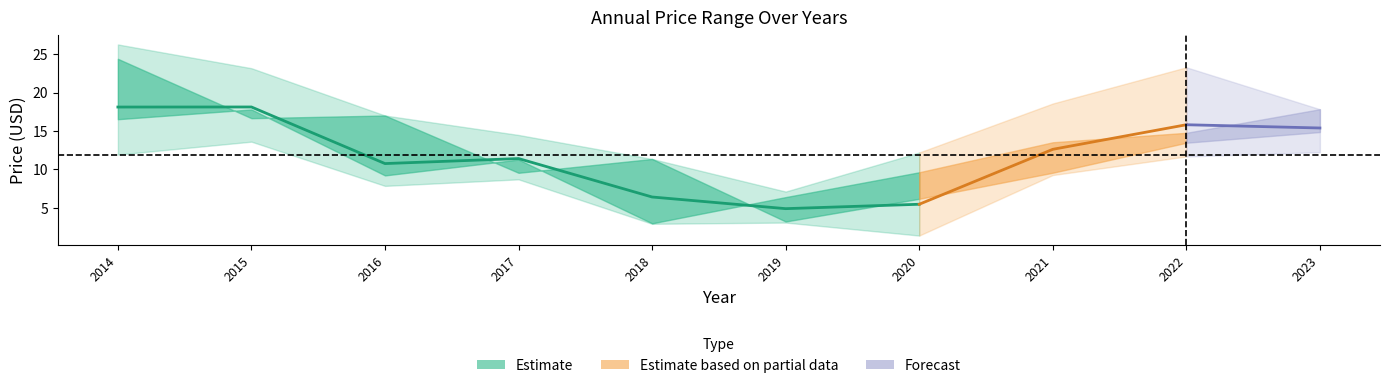

Does the chart display data point markers on the line(s)?

No